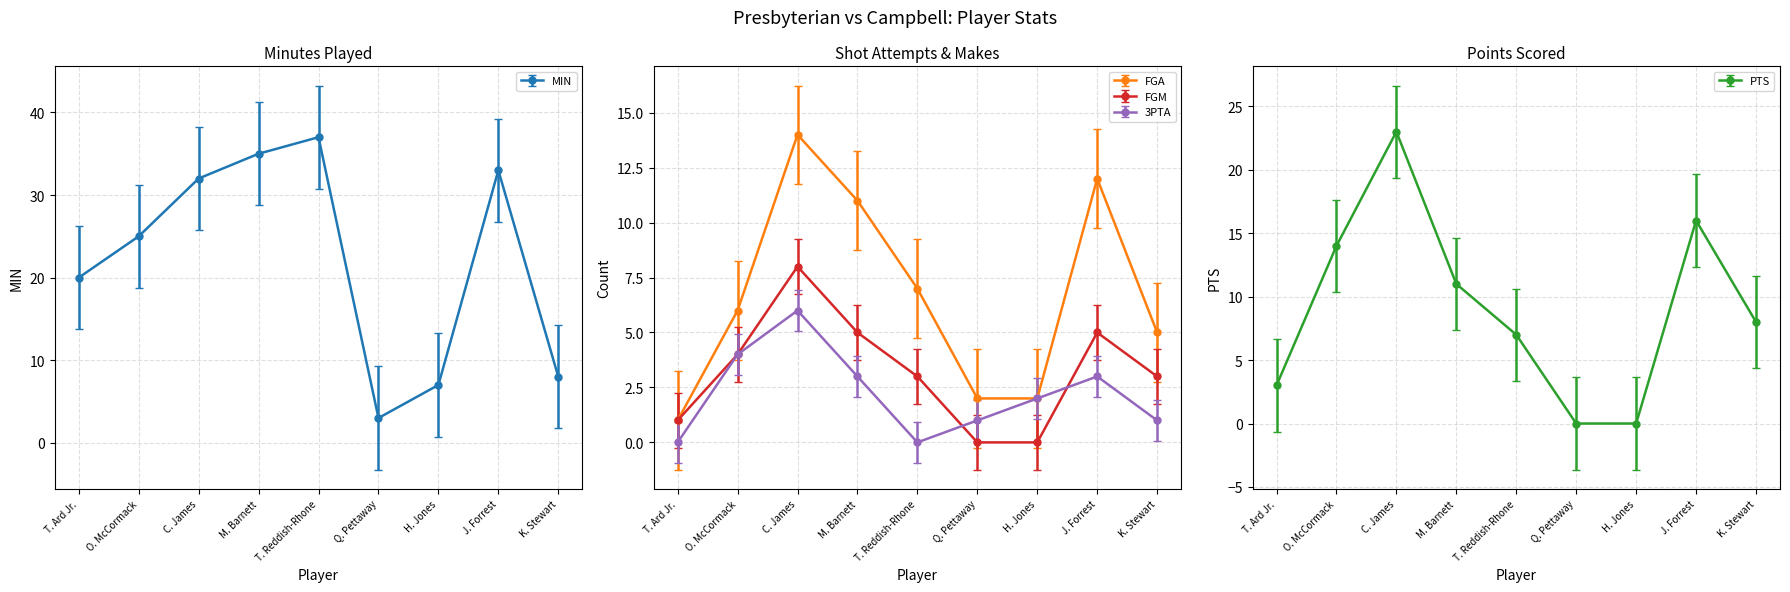

Is it true that MIN equals 14 at K. Stewart?

False